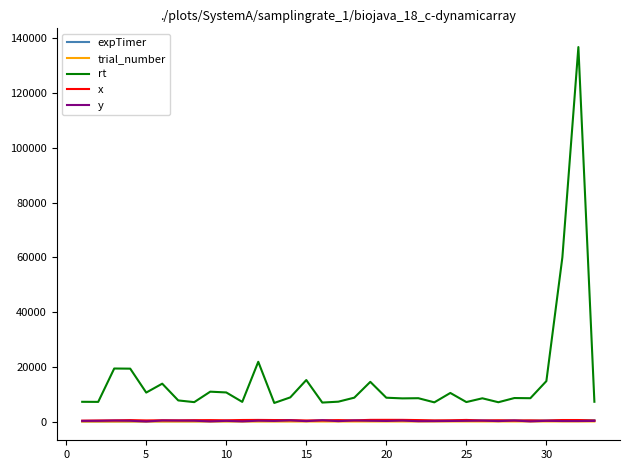

Does the chart have visible grid lines?

No